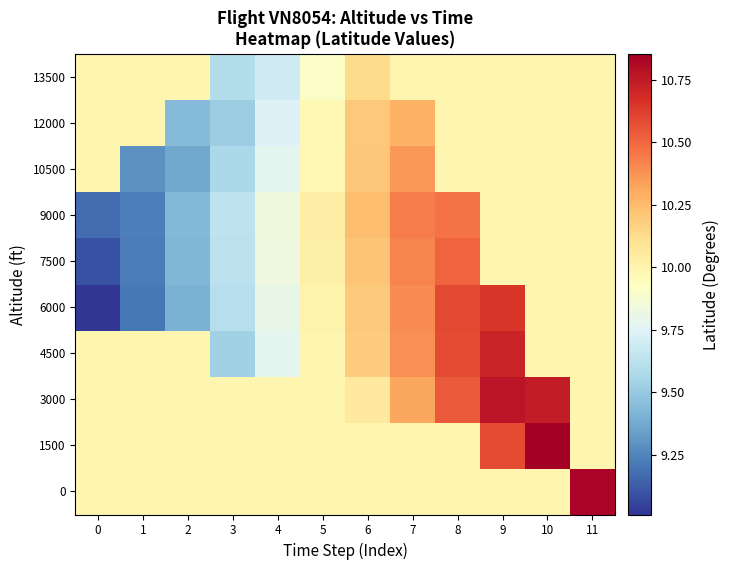

How many data points does each series have?

12